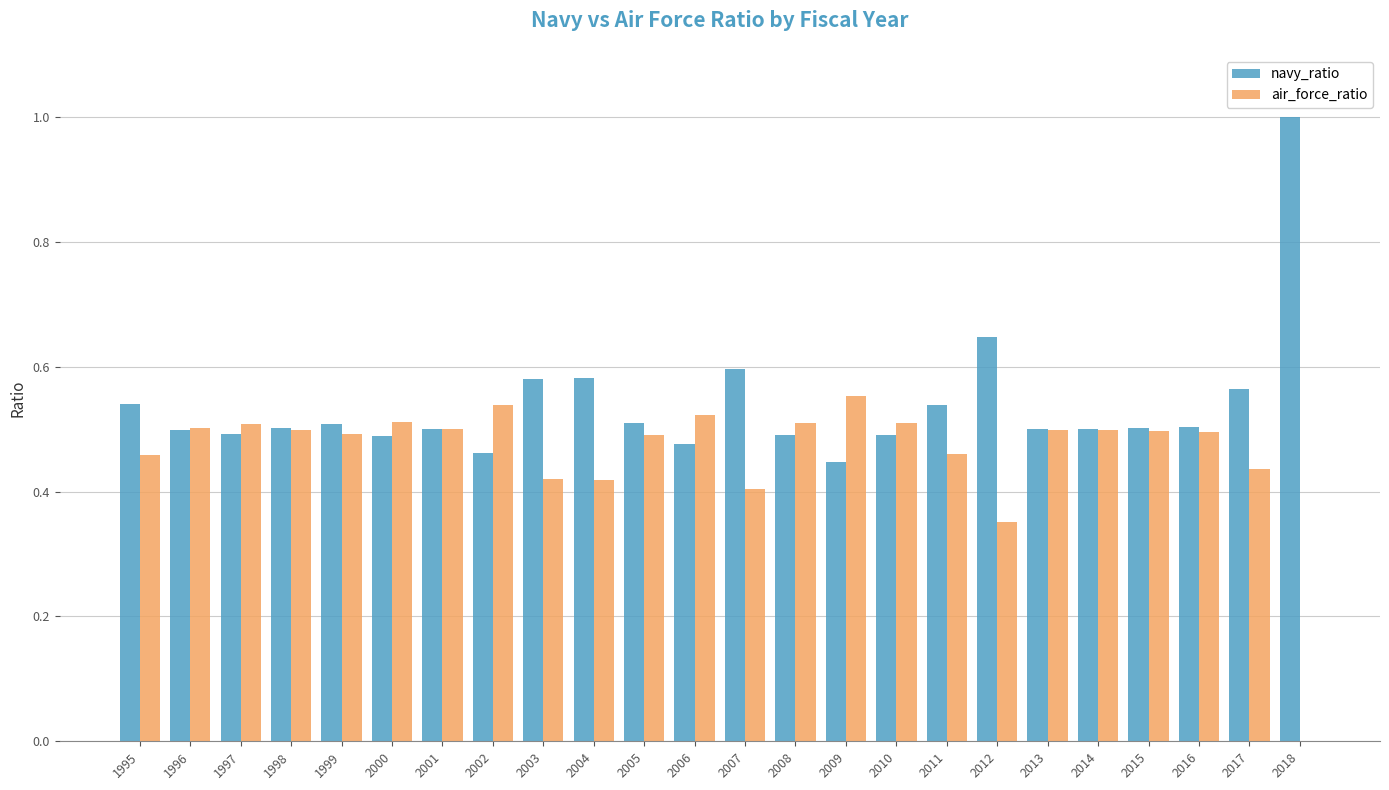

What is the total value across all series at 1995?

1.0